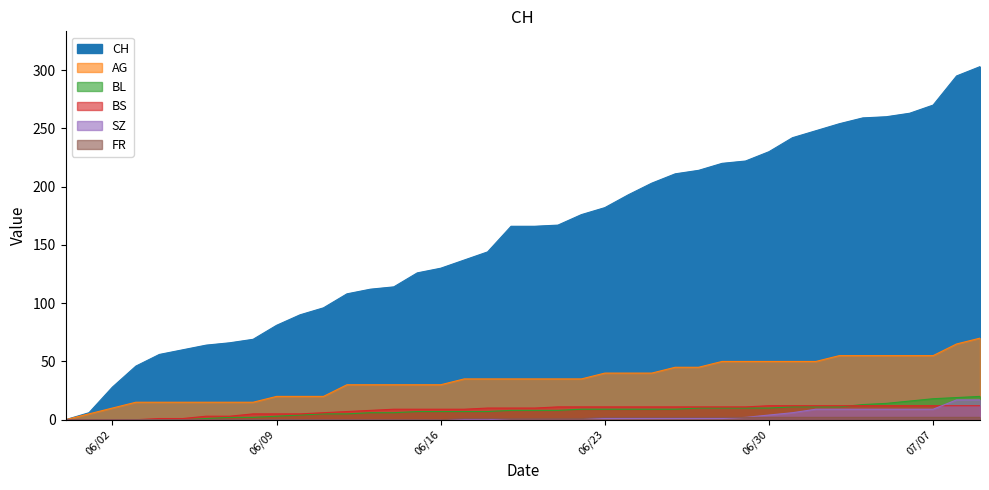

True or false: SZ and CH intersect in this chart.

False